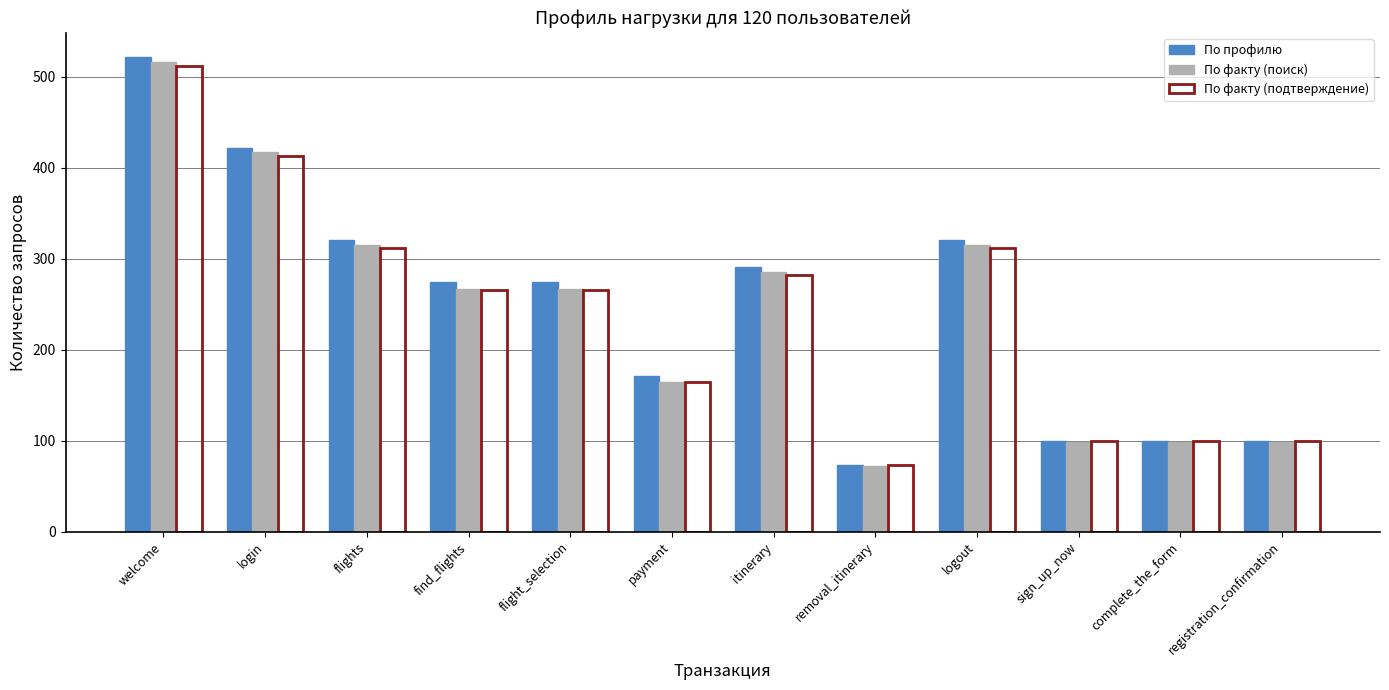

True or false: По профилю has a value of 321 at flights.

True